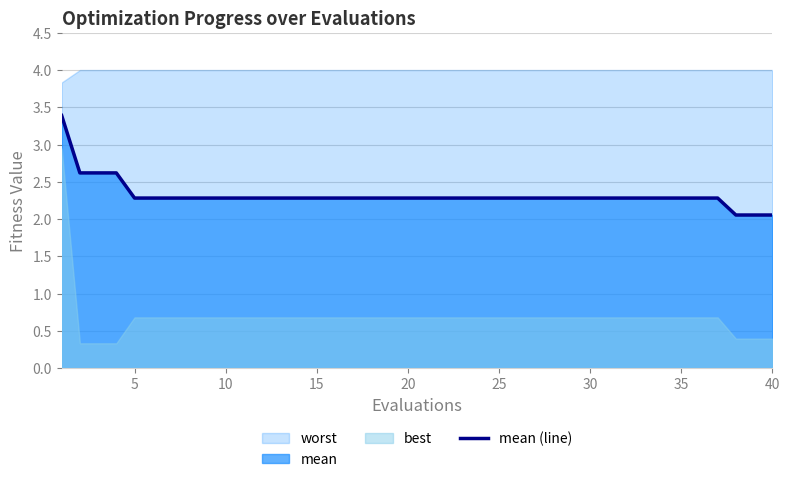

The mean (line) series shows 1.6 at 30. True or false?

False